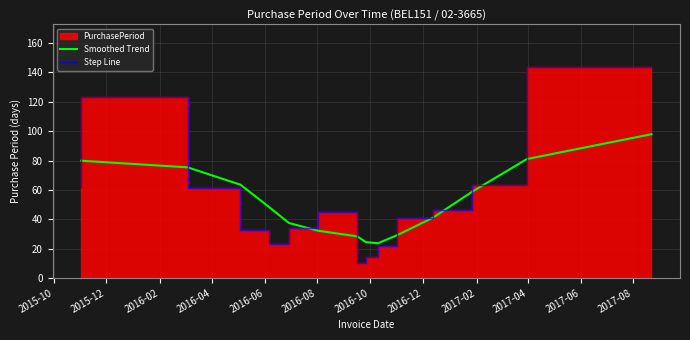

What is the lowest value of the Smoothed Trend series?

23.7